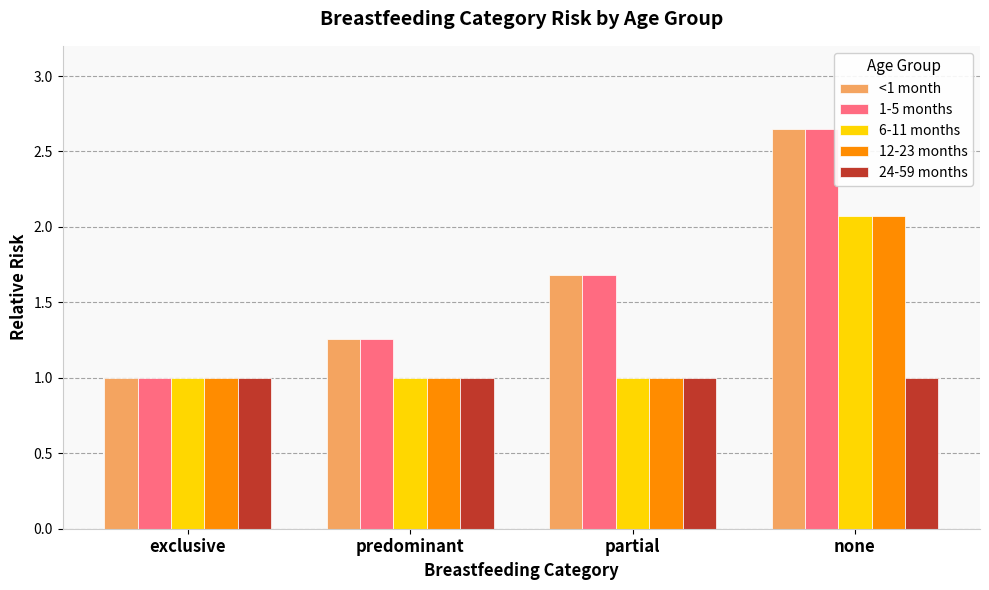

What is the spread (max minus min) of values at partial?

0.7